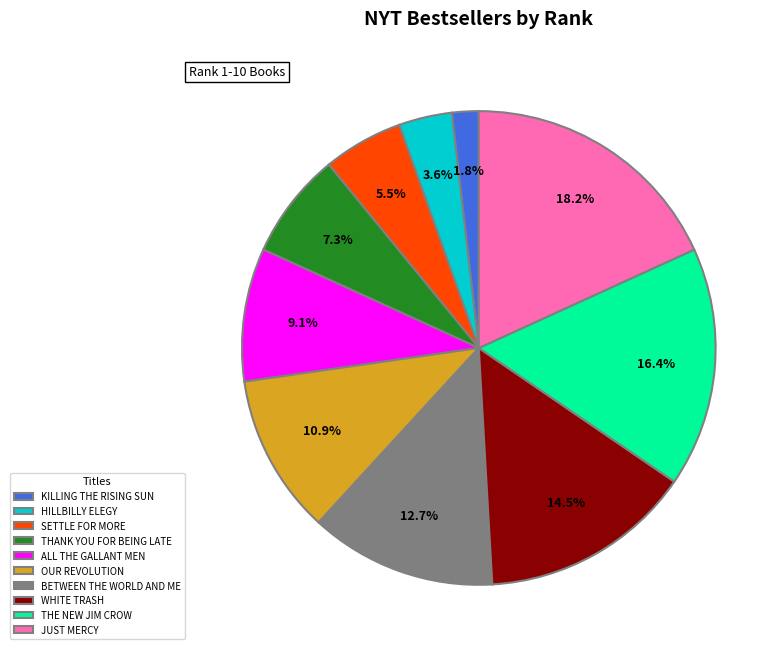

Which has a higher value, THE NEW JIM CROW or BETWEEN THE WORLD AND ME?

THE NEW JIM CROW